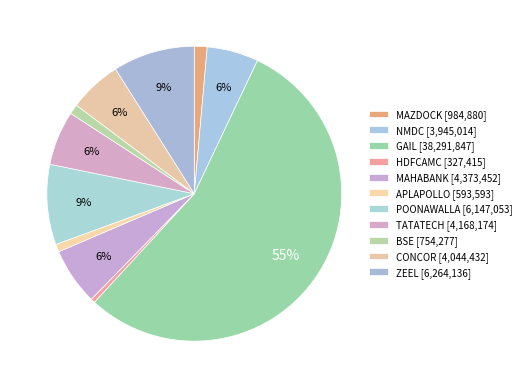

What is the largest slice in the pie chart?

GAIL